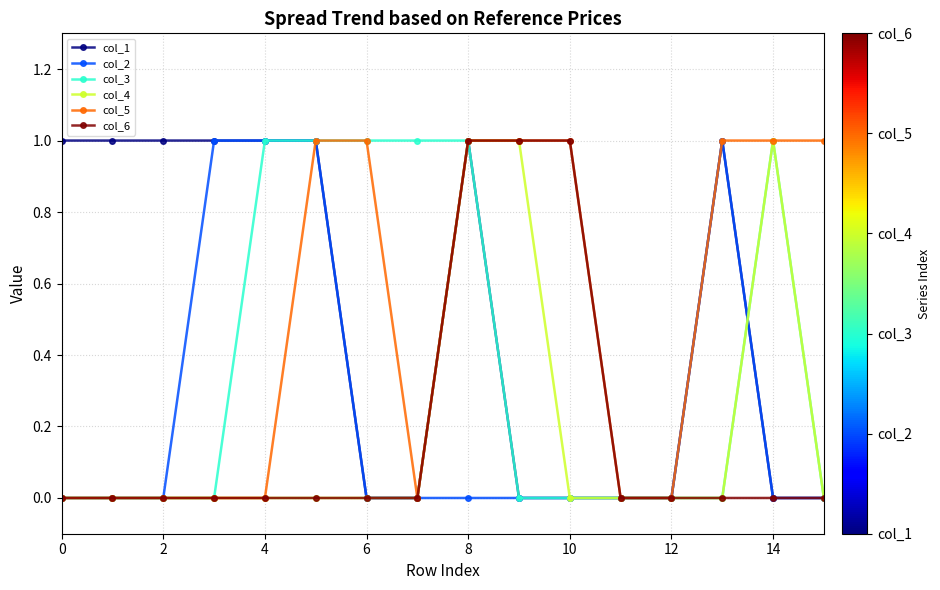

Count the number of categories in the chart.

16